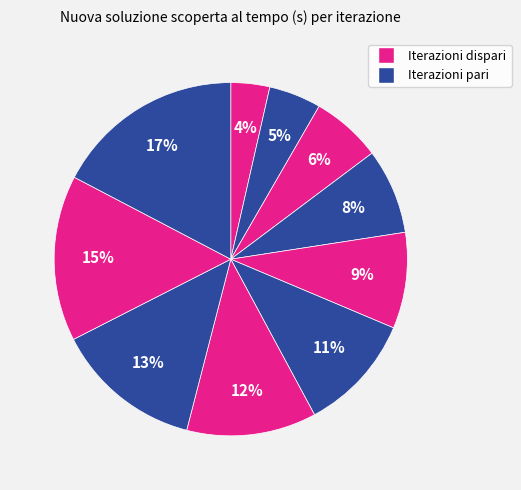

To the nearest percent, what is the average slice percentage?

10%